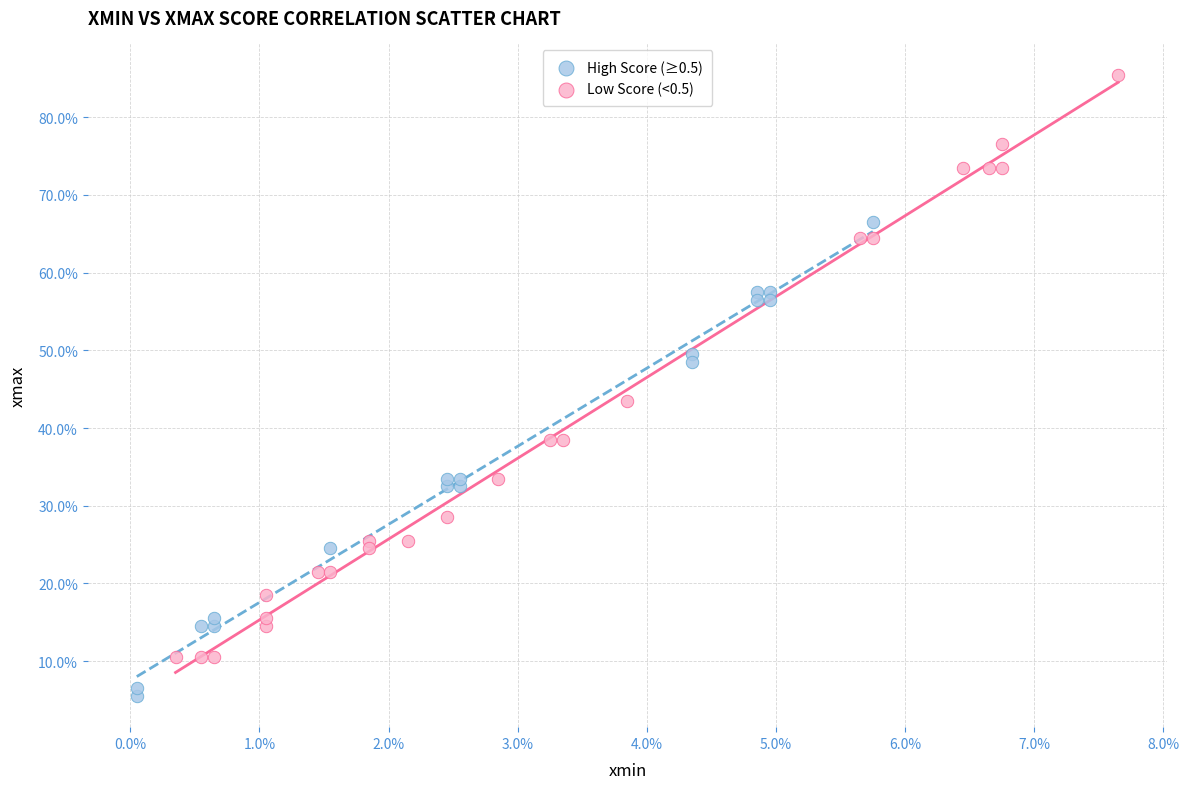

What are all the series names shown in the legend?

High Score (≥0.5), Low Score (<0.5)